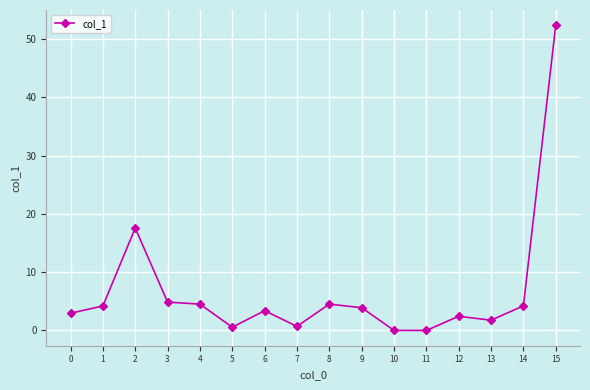

How many series are shown in this chart?

1